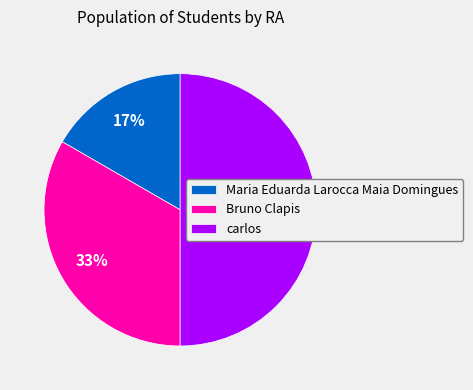

What is the ratio of the value at Maria Eduarda Larocca Maia Domingues to the value at Bruno Clapis?

0.5